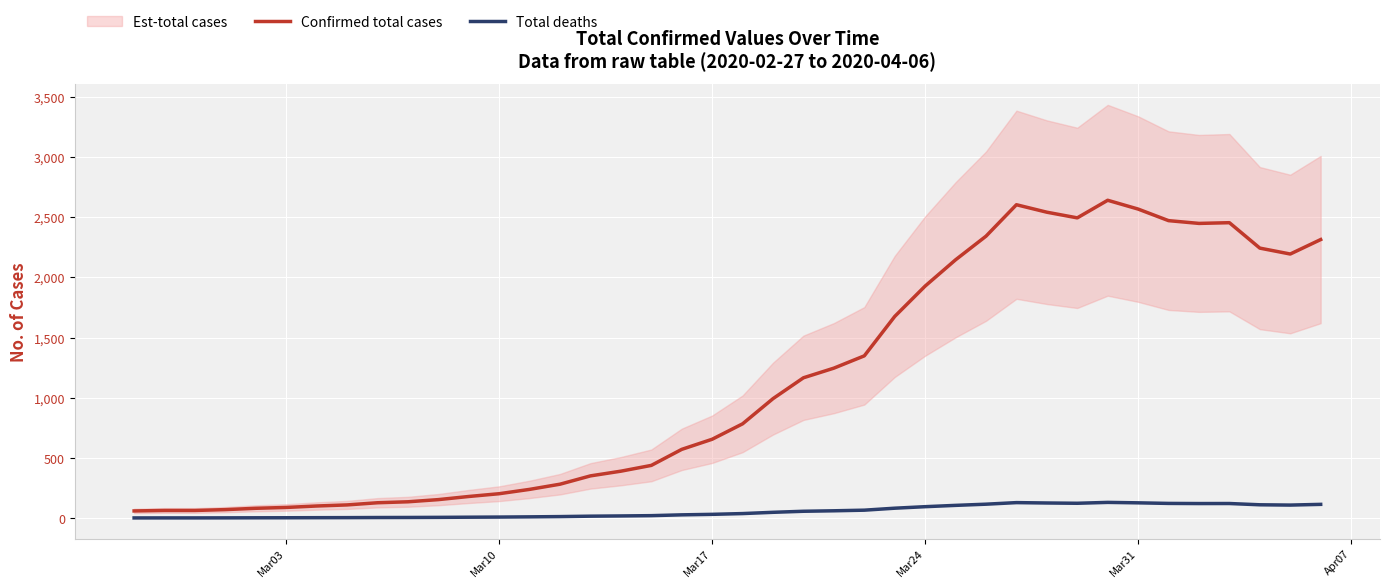

Which series has the widest spread of values?

Confirmed total cases